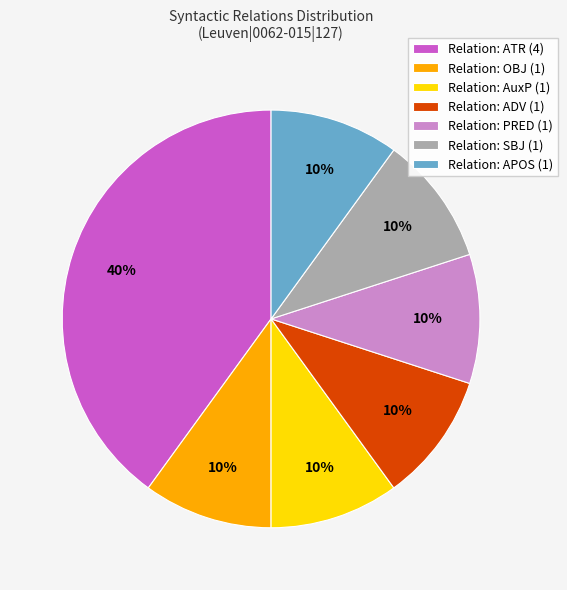

Does Relation: ATR (4) represent more than half of the total?

No